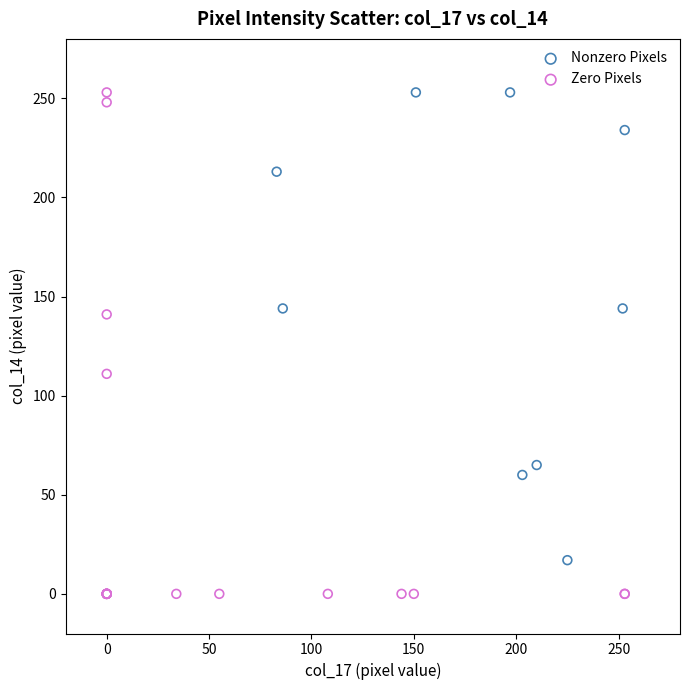

Which series contains the lowest Y value?

Zero Pixels